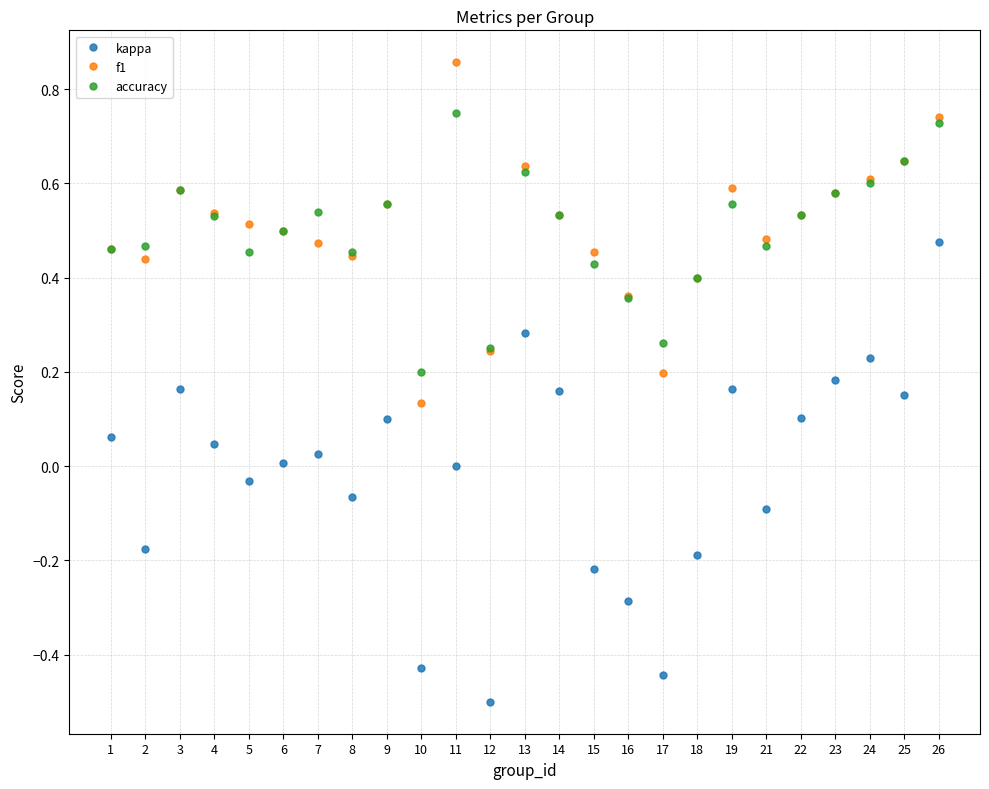

Is the value of kappa at 15 greater than the value of accuracy at 10?

No